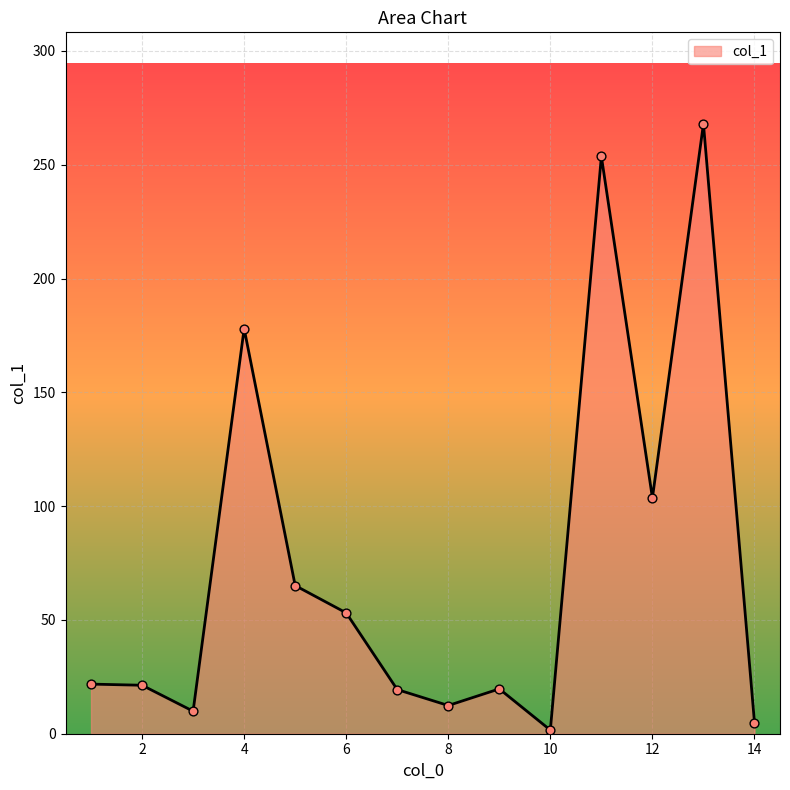

What is the difference between the maximum and minimum values?

266.4